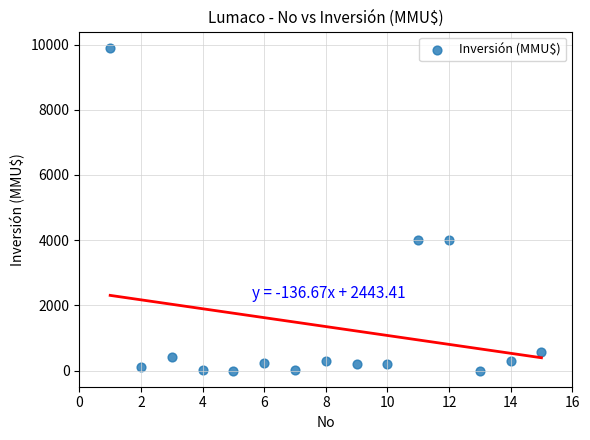

What is the range of X values (max minus min)?

14